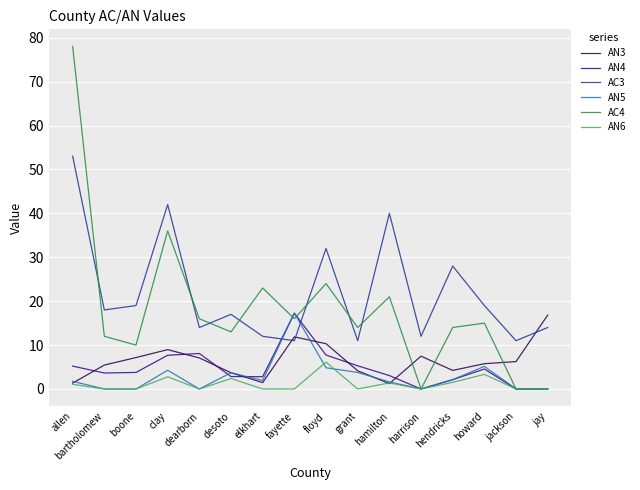

Which series changed the most between bartholomew and floyd?

AC3